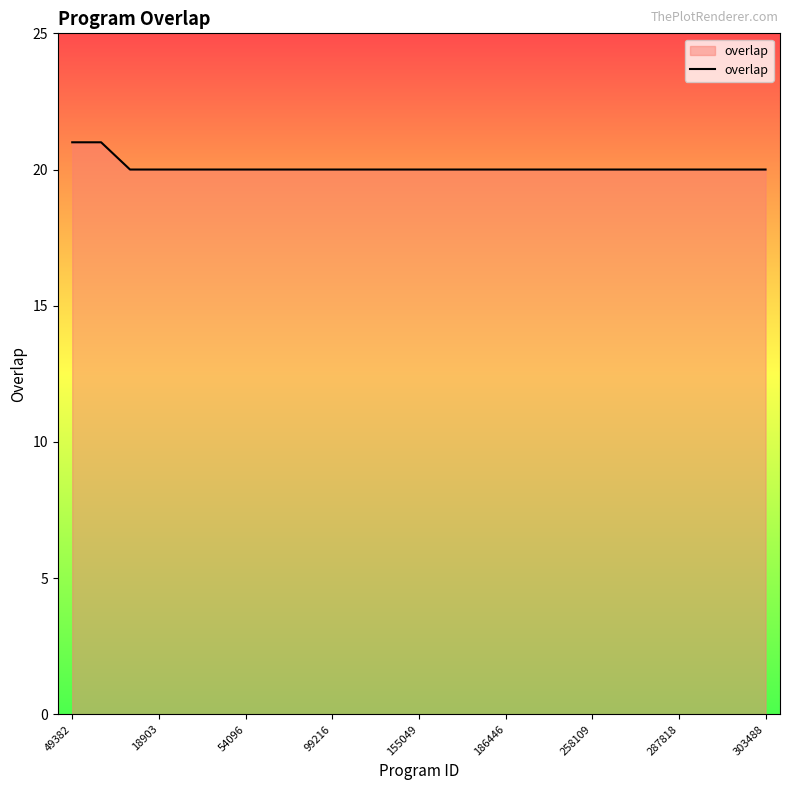

Reading left to right, list all the values displayed in this chart.

21	21	20	20	20	20	20	20	20	20	20	20	20	20	20	20	20	20	20	20	20	20	20	20	20